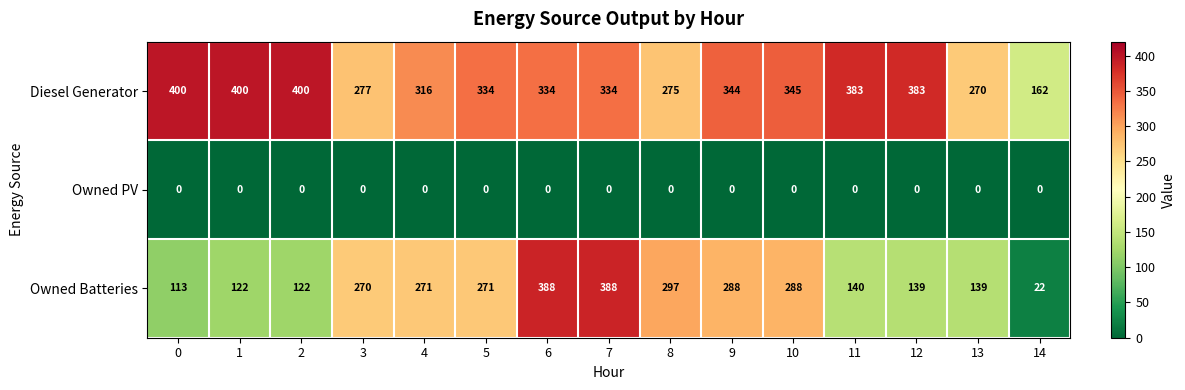

Which series has the largest range (max minus min)?

Owned Batteries